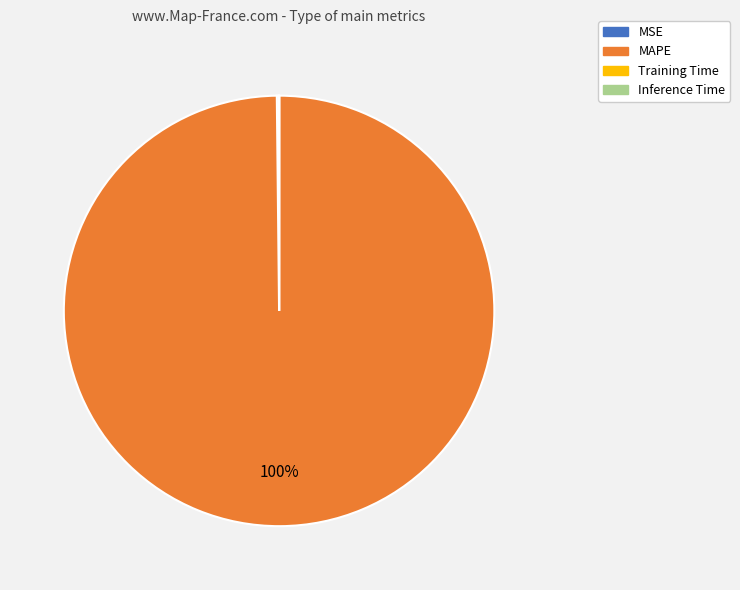

Is MAPE the majority of the pie?

Yes